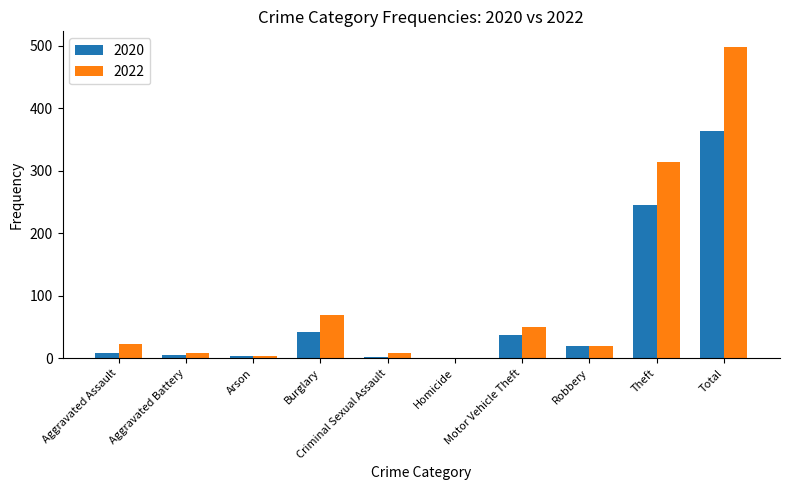

Read the 2020 value at Burglary.

42